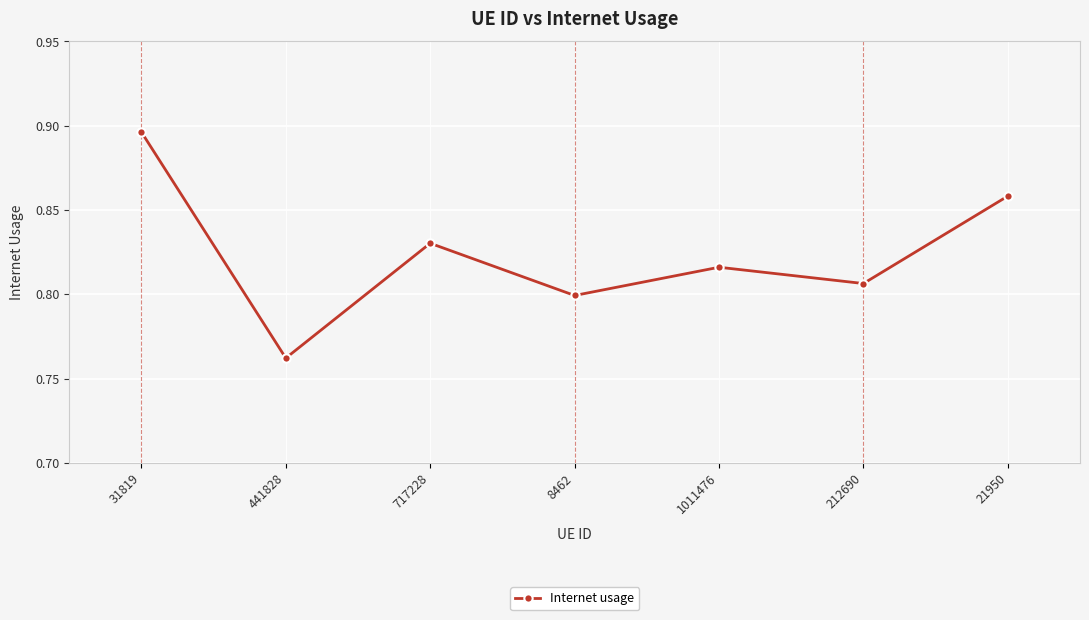

The value at 212690 is 0.5. True or false?

False